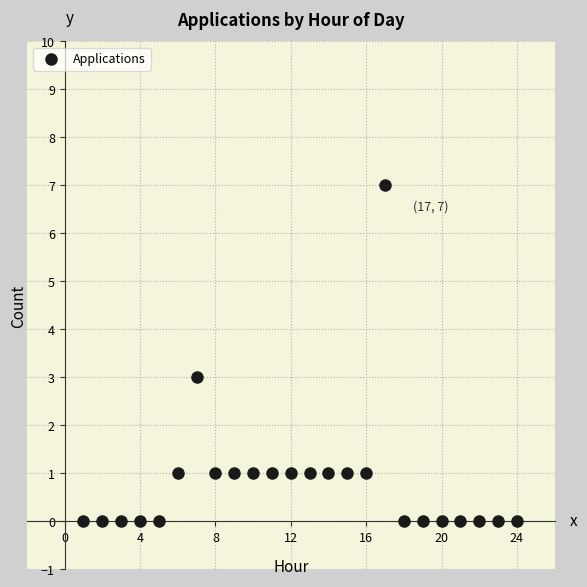

What is the range of Y values (max minus min)?

7